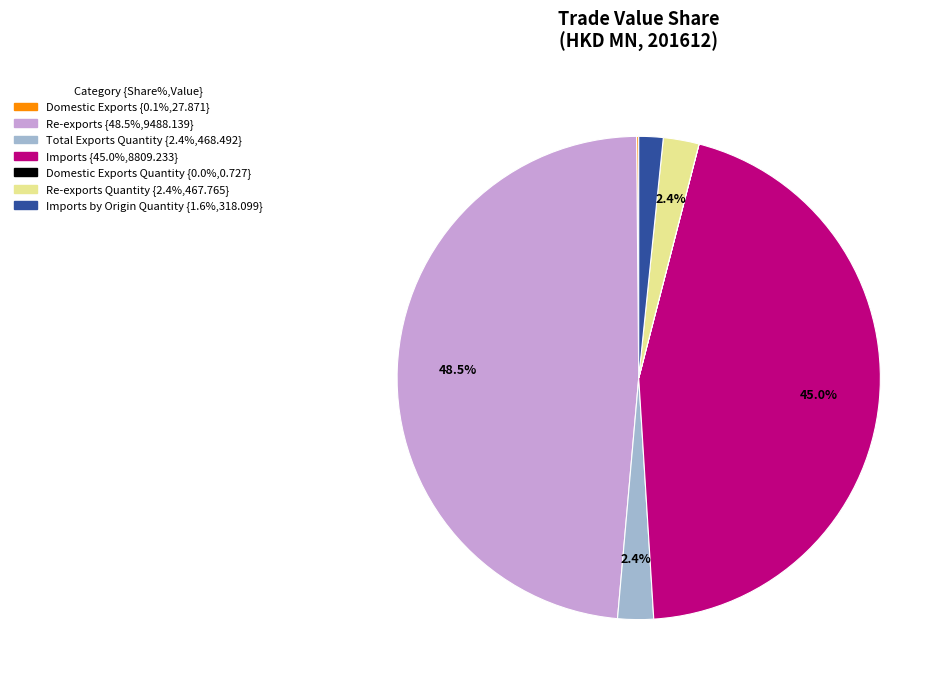

Is there a majority slice in this chart?

No